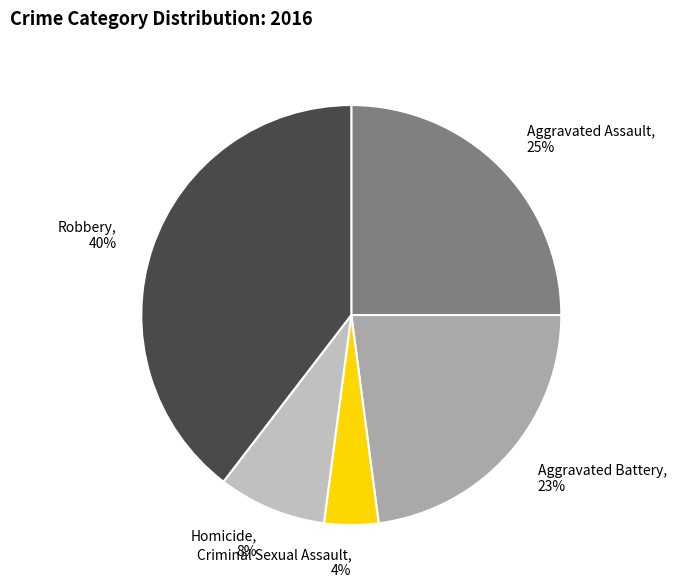

How many slices are in this pie chart?

5